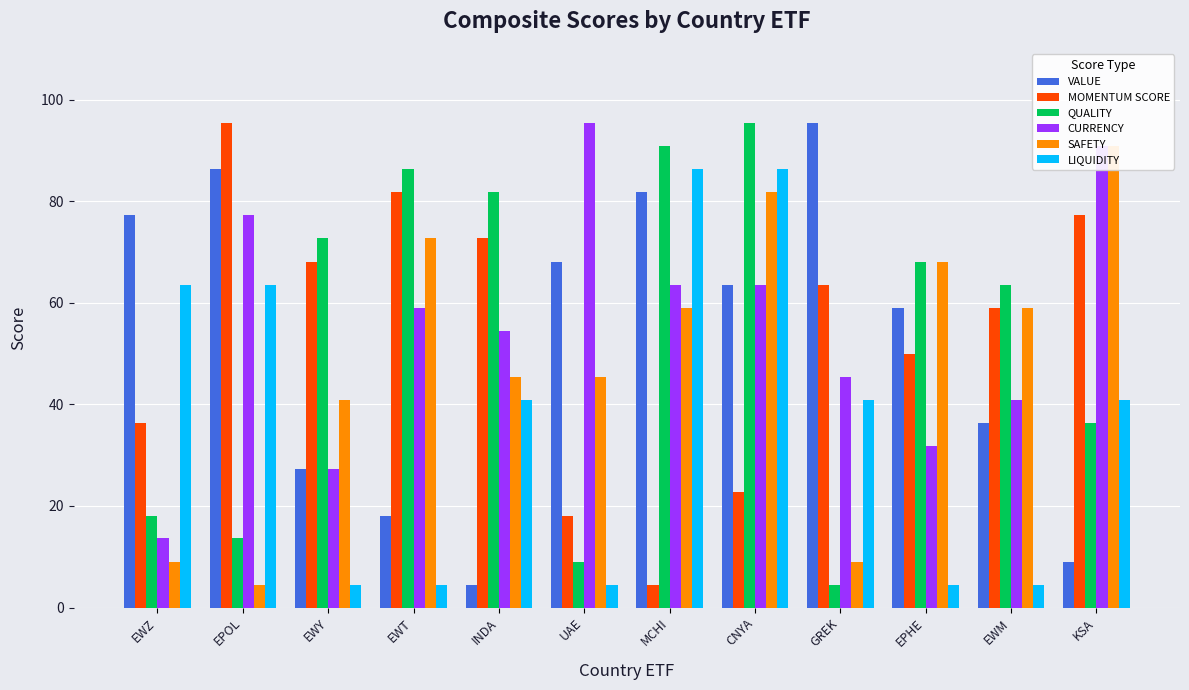

What value does the SAFETY series have at CNYA?

81.8